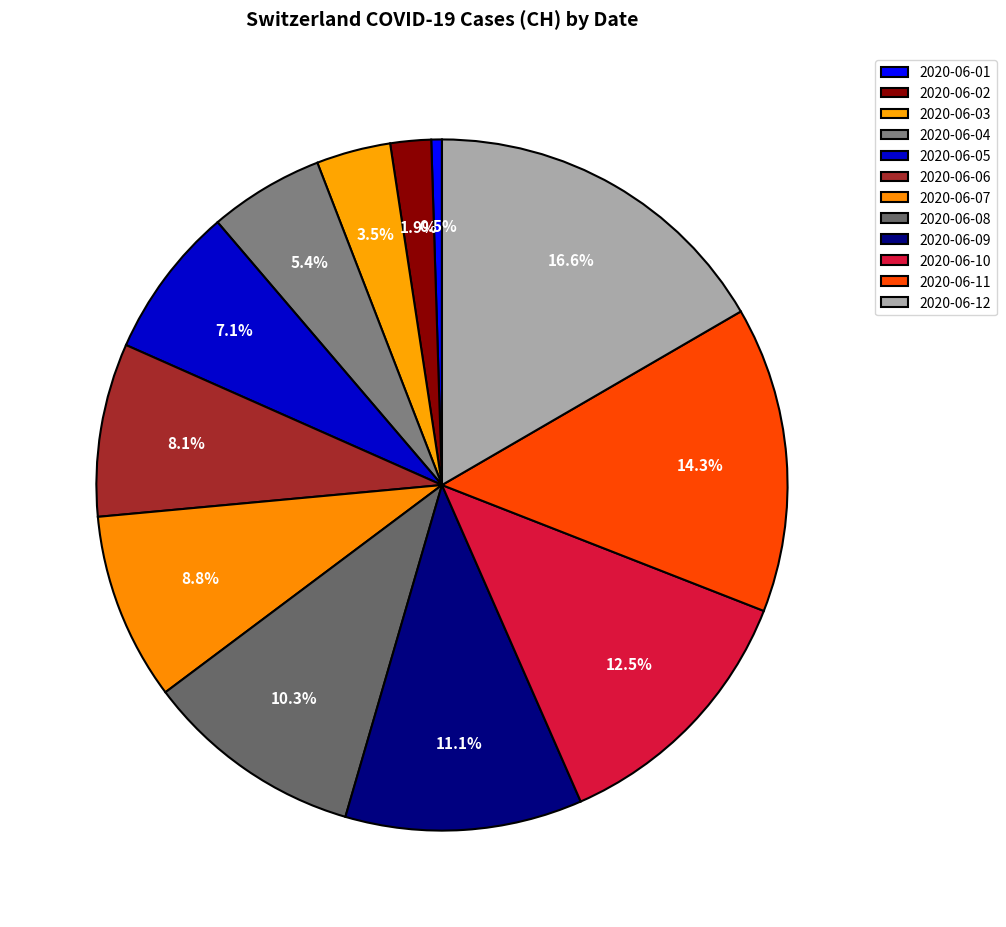

What is the change in value from 2020-06-08 to 2020-06-11?

+49